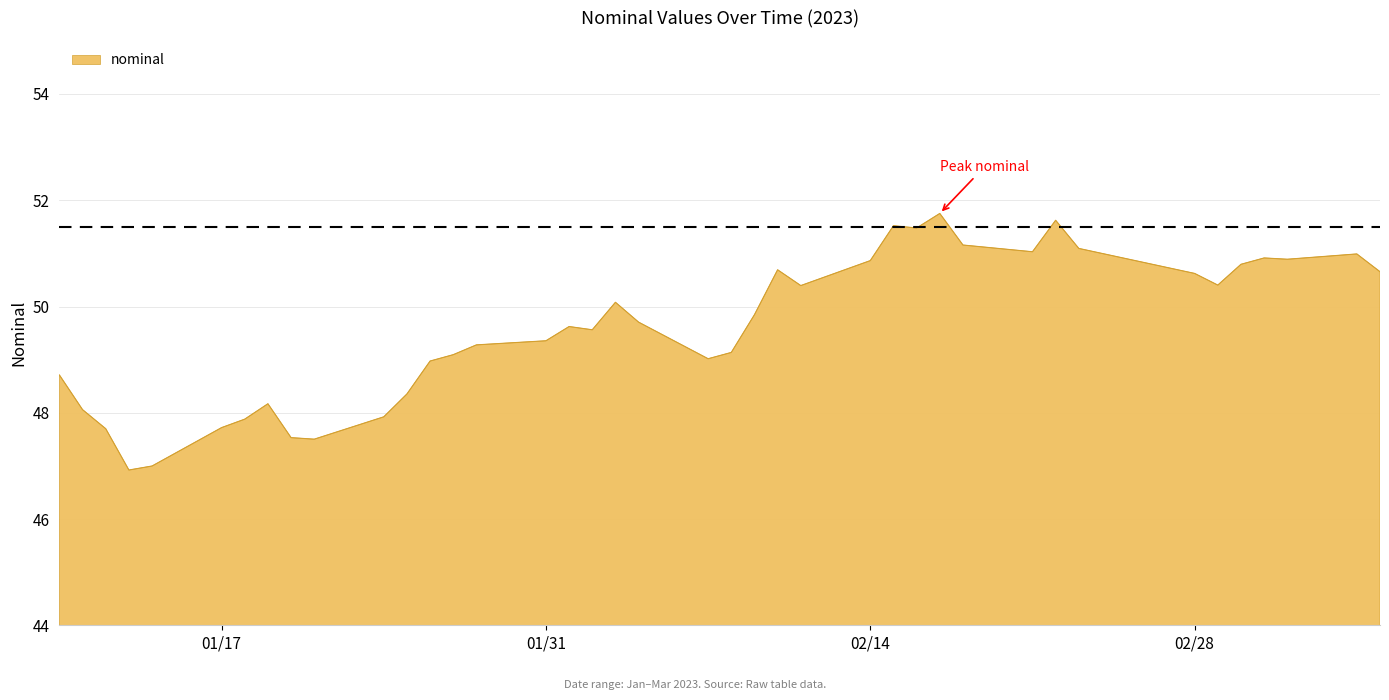

What is the difference between the maximum and minimum values?

4.8